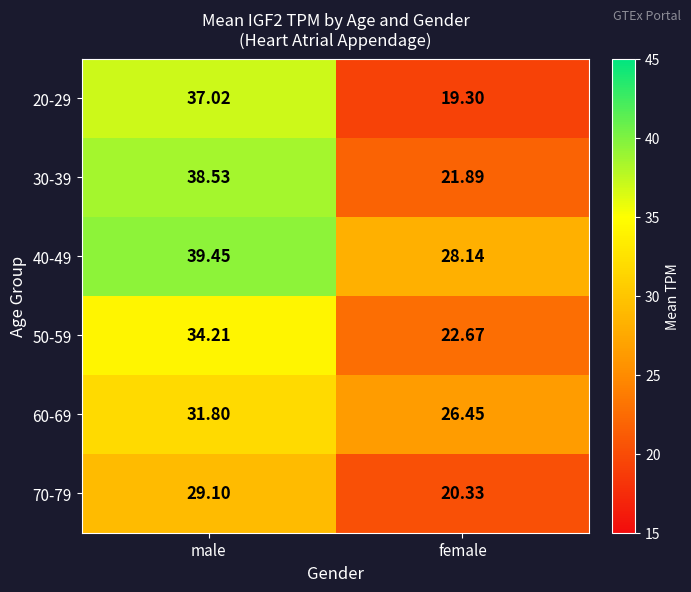

Is the value of 30-39 at female greater than the value of 70-79 at female?

Yes